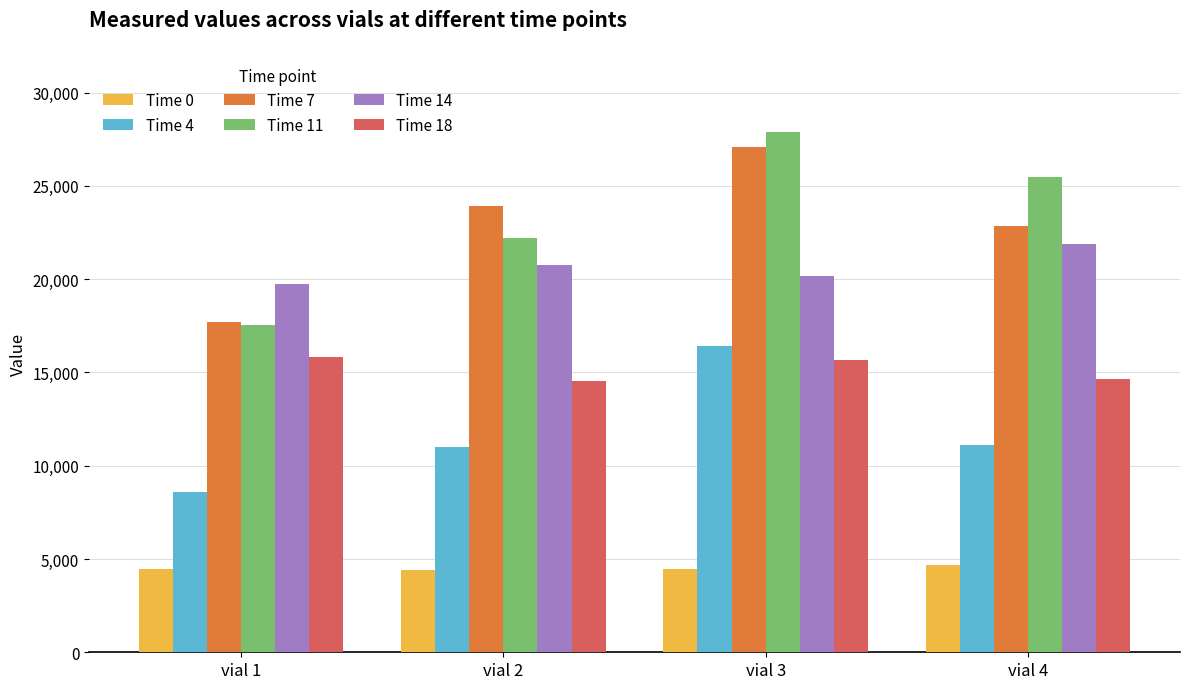

How many data points in Time 14 are above 20771?

2